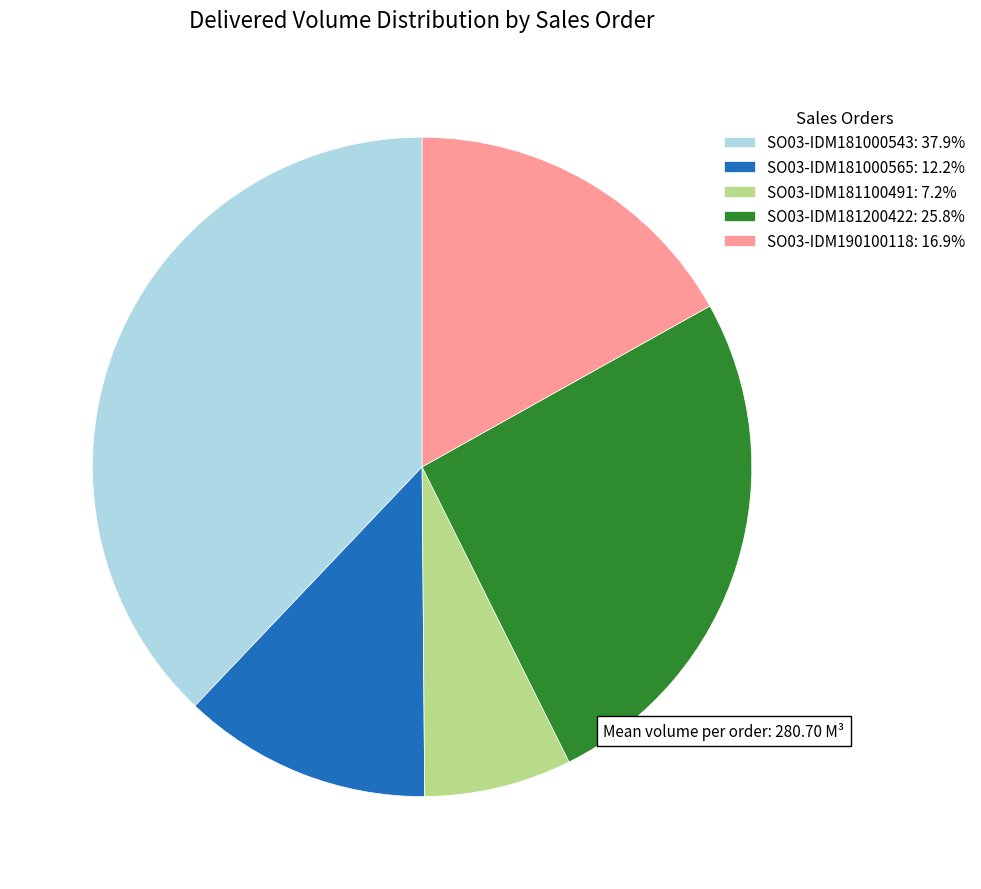

Rank the categories by value from lowest to highest.

SO03-IDM181100491, SO03-IDM181000565, SO03-IDM190100118, SO03-IDM181200422, SO03-IDM181000543